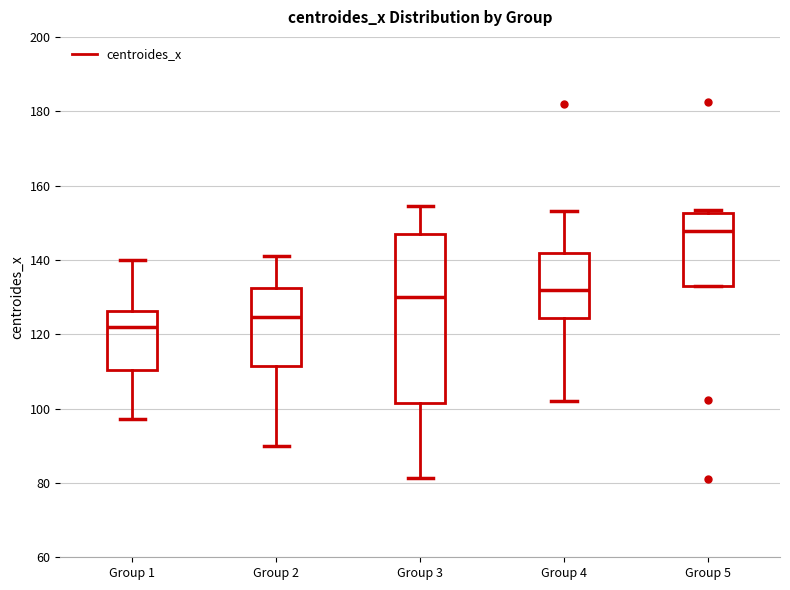

Which box is the tallest, from its lower edge to its upper edge?

Group 3